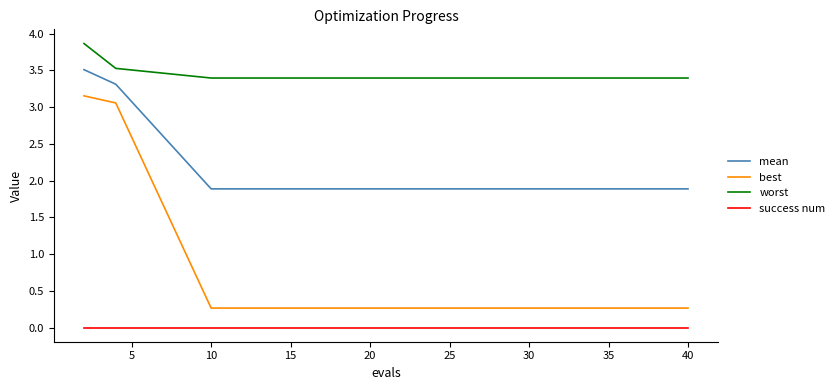

True or false: success num and best intersect in this chart.

False